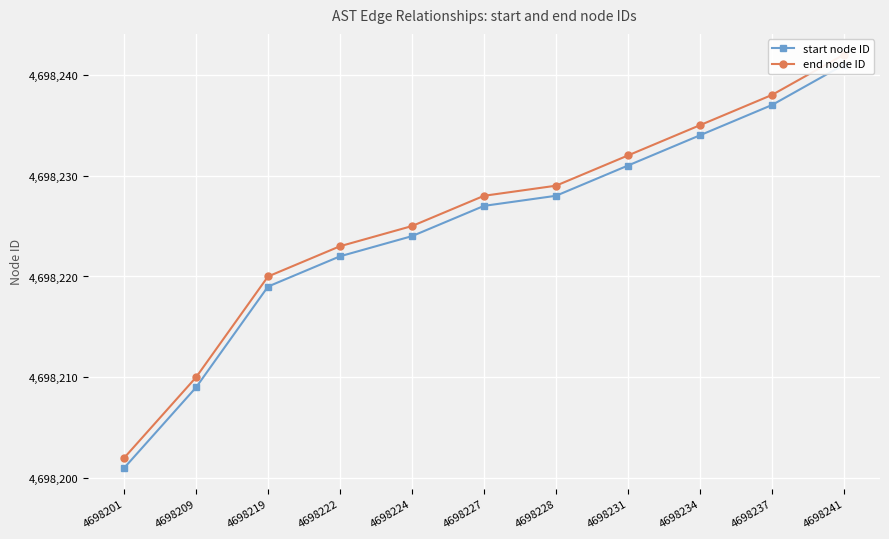

Rank the series by their maximum value, from highest to lowest.

end node ID, start node ID